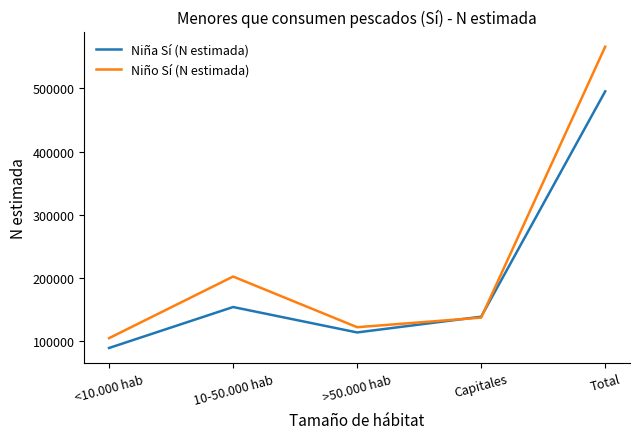

At which label is Niña Sí (N estimada) closest to 292232?

10-50.000 hab